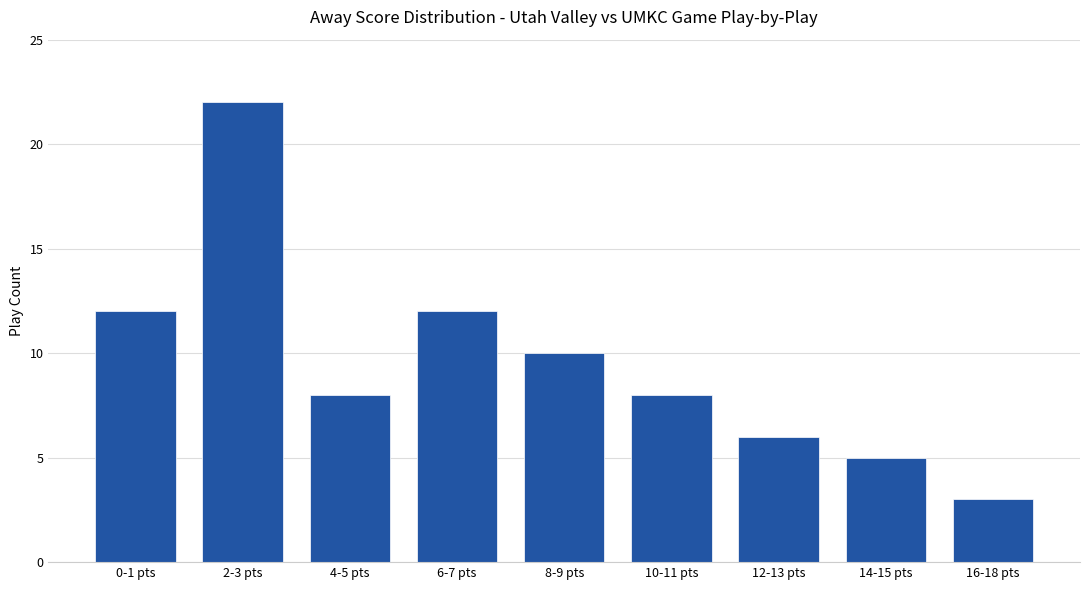

What is the label of the 8th bar from the left?

14-15 pts